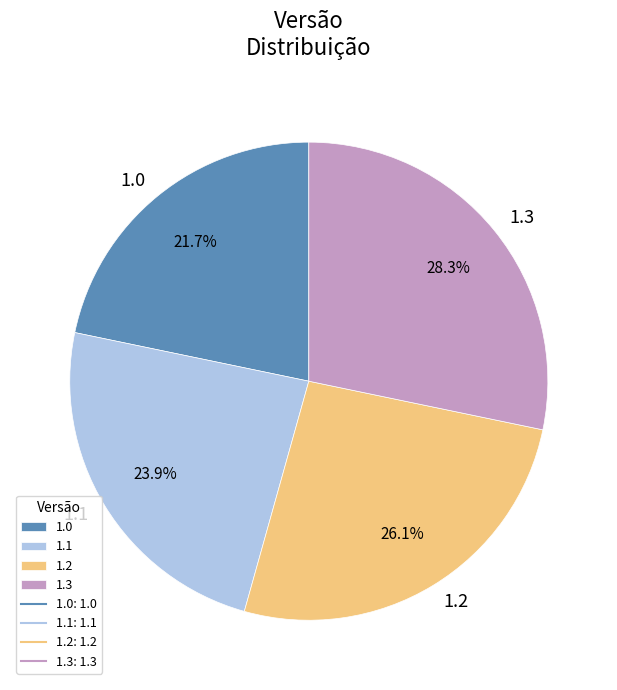

Combined, what portion of the pie is 1.0 and 1.3?

50.0%